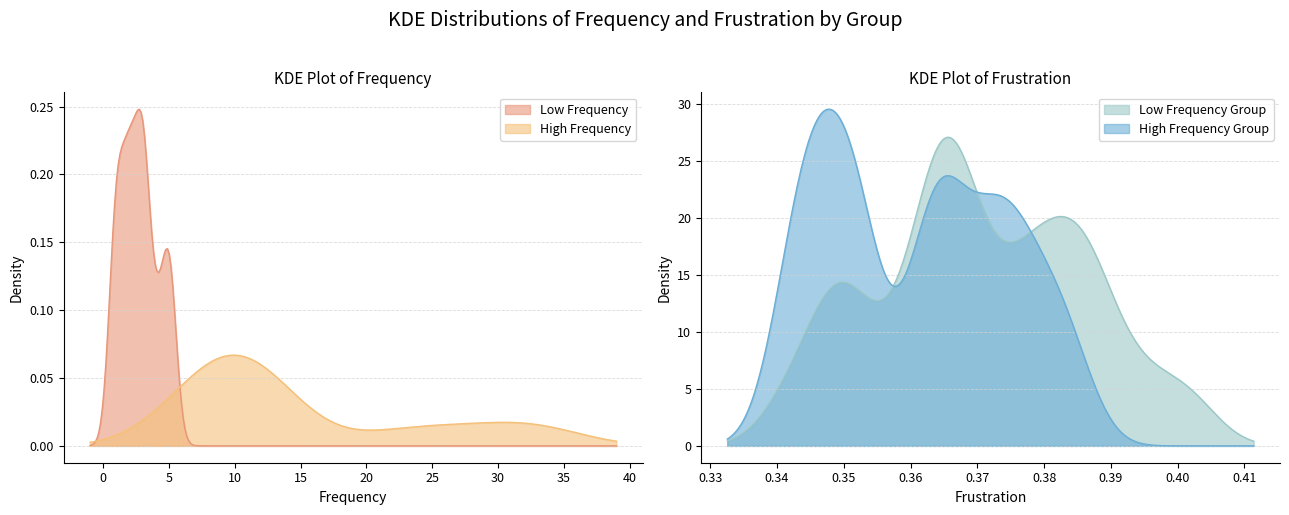

What is the maximum value for Low Frequency Group?

27.1